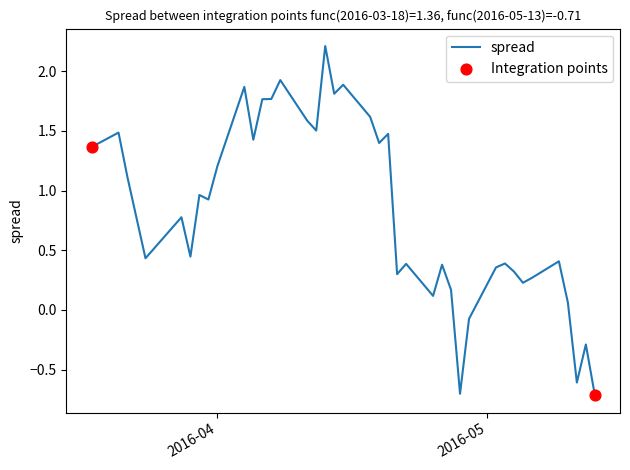

What is the minimum value shown in the chart?

-0.7